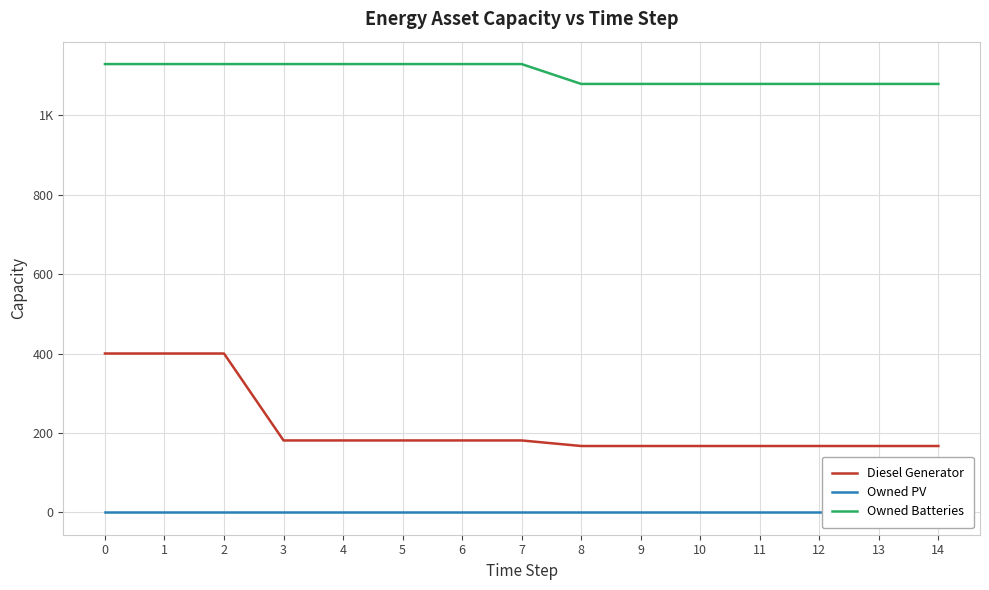

List the series in order of their peak value, lowest first.

Owned PV, Diesel Generator, Owned Batteries